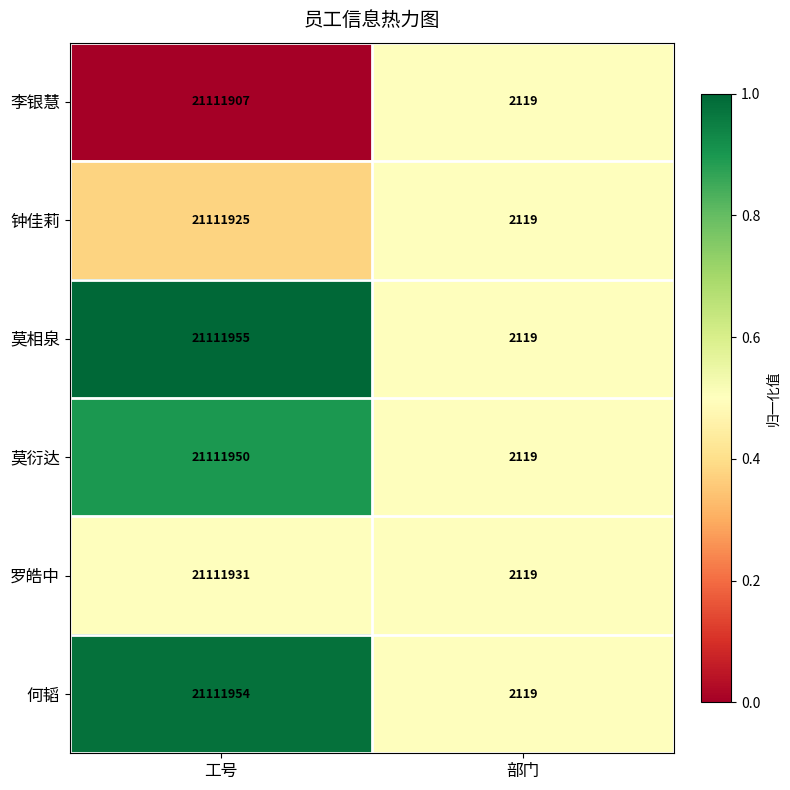

List the series in order of their peak value, lowest first.

李银慧, 钟佳莉, 罗皓中, 莫衍达, 何韬, 莫相泉